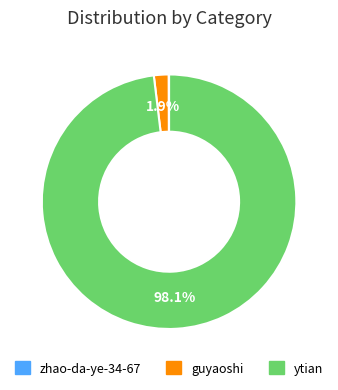

How much of the chart is everything except guyaoshi?

98.1%